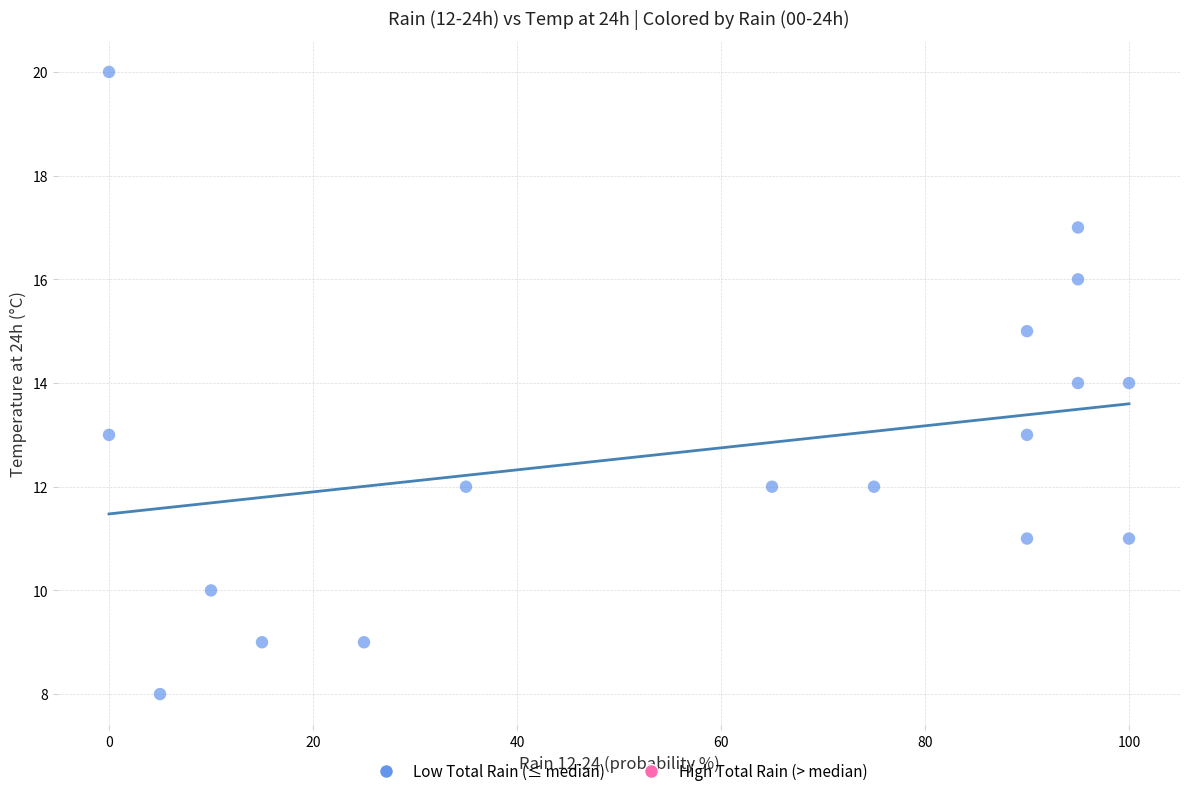

What is the range of Y values (max minus min)?

12